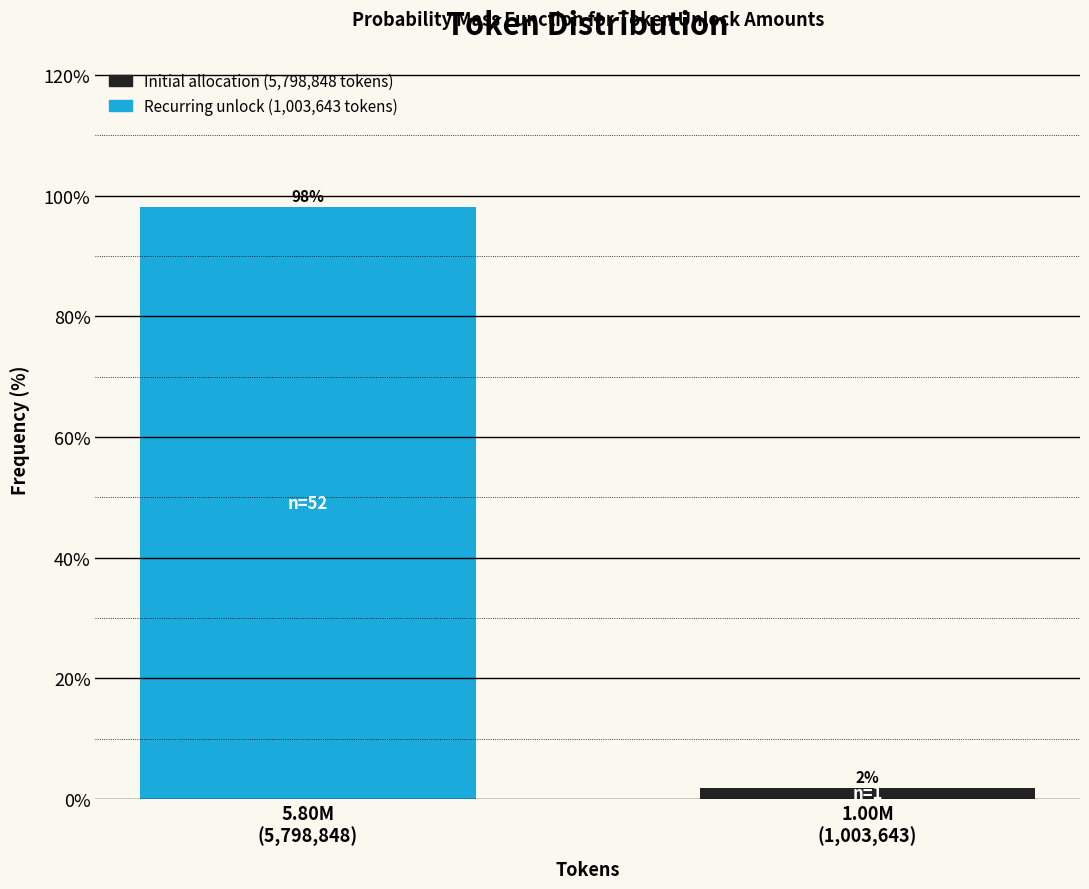

What is the maximum value shown in the chart?

98.1